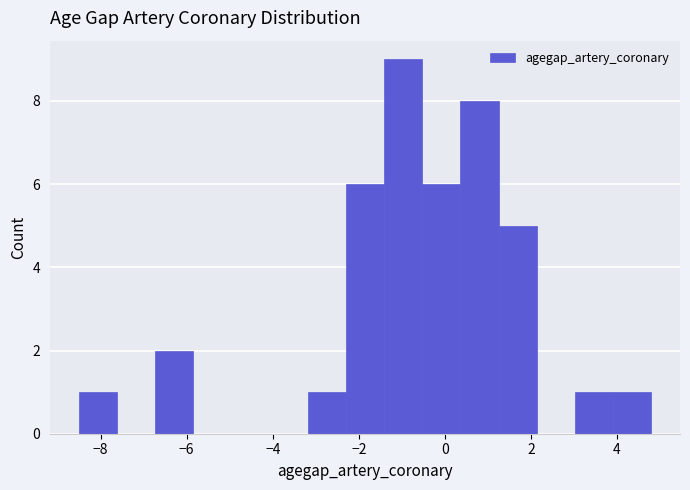

How tall is the bar that spans -3.2 to -2.2 on the x-axis? Neither the bar edges nor the heights are printed on the chart, so give them approximately, as read against the axes.

1